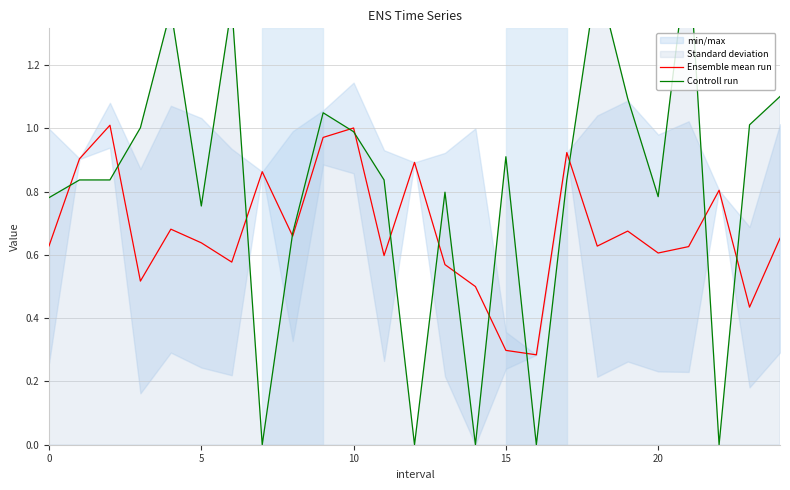

Reading right to left, transcribe all the data shown in this chart.

Ensemble mean run: 0.7	0.4	0.8	0.6	0.6	0.7	0.6	0.9	0.3	0.3	0.5	0.6	0.9	0.6	1.0	1.0	0.7	0.9	0.6	0.6	0.7	0.5	1.0	0.9	0.6
Controll run: 1.1	1.0	0.0	1.6	0.8	1.1	1.5	0.8	0.0	0.9	0.0	0.8	0.0	0.8	1.0	1.0	0.7	0.0	1.4	0.8	1.4	1.0	0.8	0.8	0.8